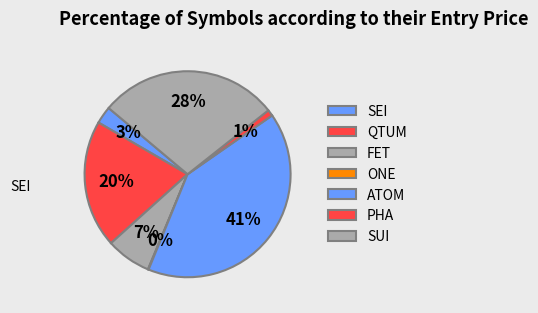

To the nearest percent, what is the average slice percentage?

14%